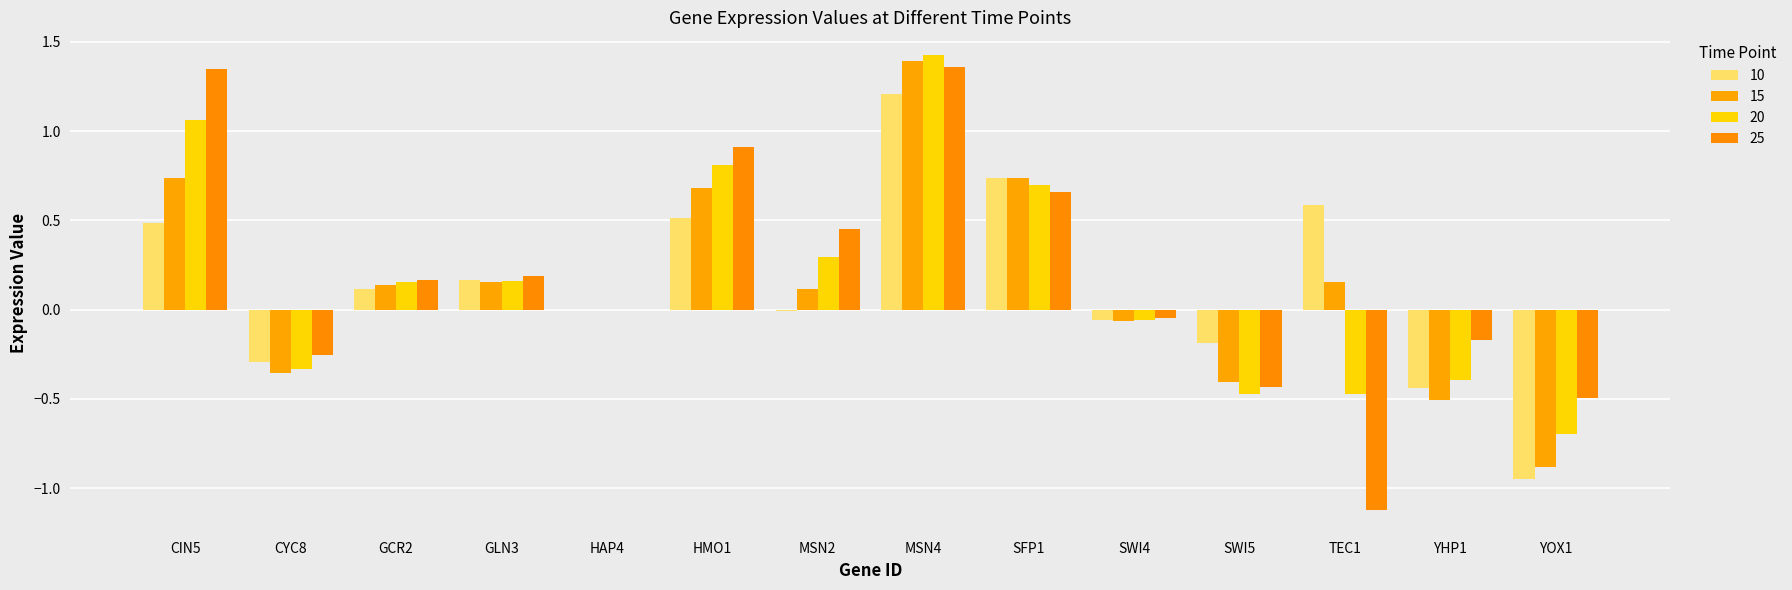

Which series has the largest total across all categories?

25